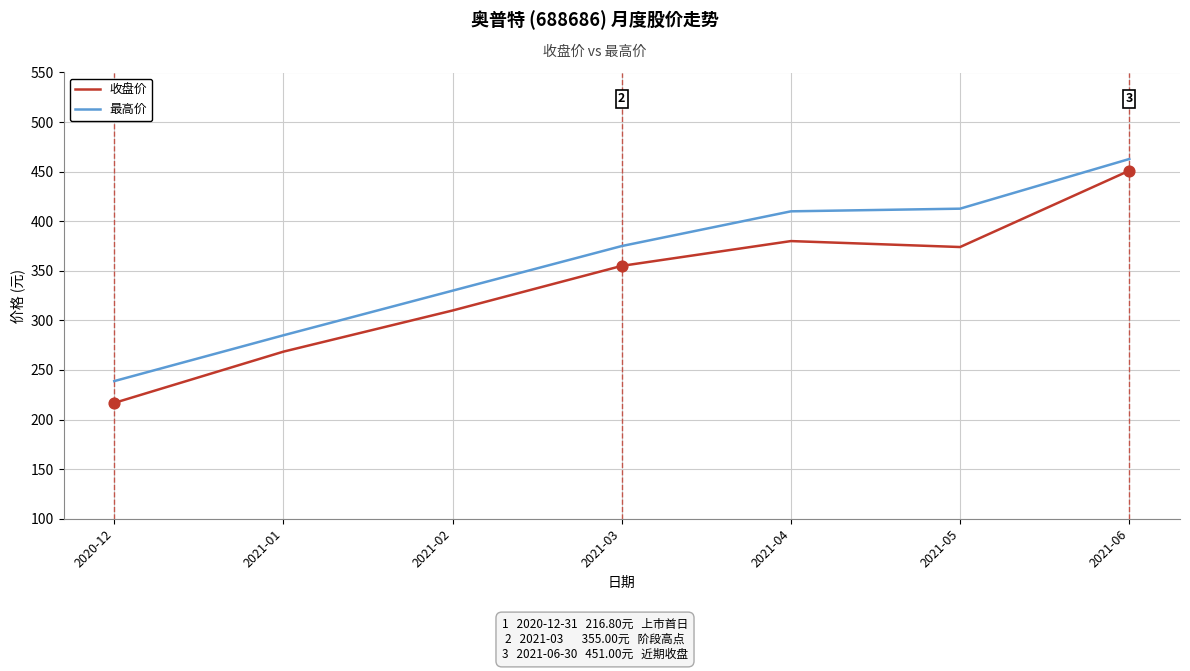

Is the value of 最高价 at 2021-05 greater than the value of 收盘价 at 2021-01?

Yes